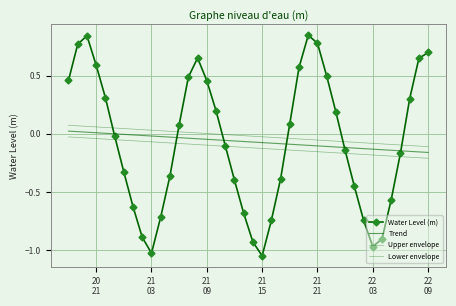

Which category has the highest value in the Upper envelope series?

20
21